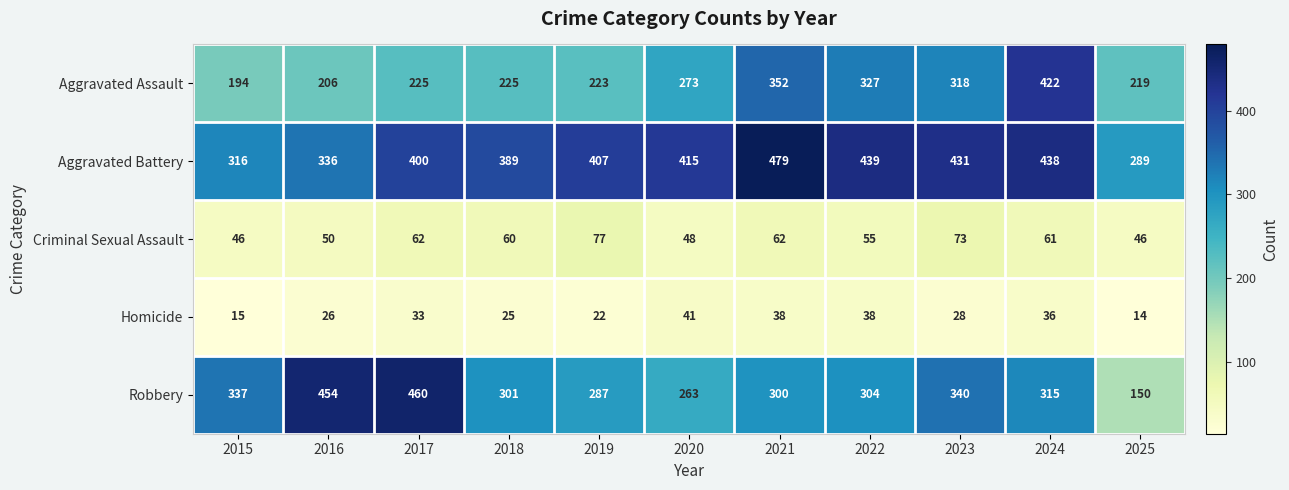

What is the spread (max minus min) of values at 2025?

275